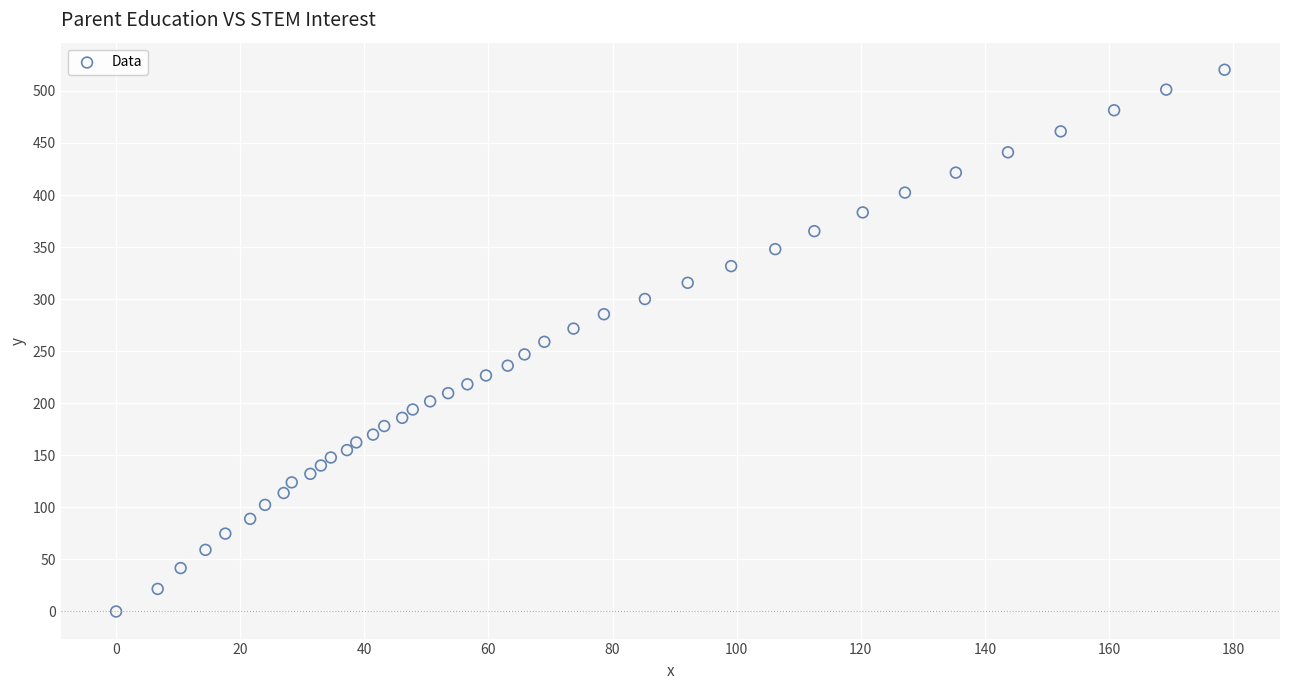

What is the range of X values (max minus min)?

178.6